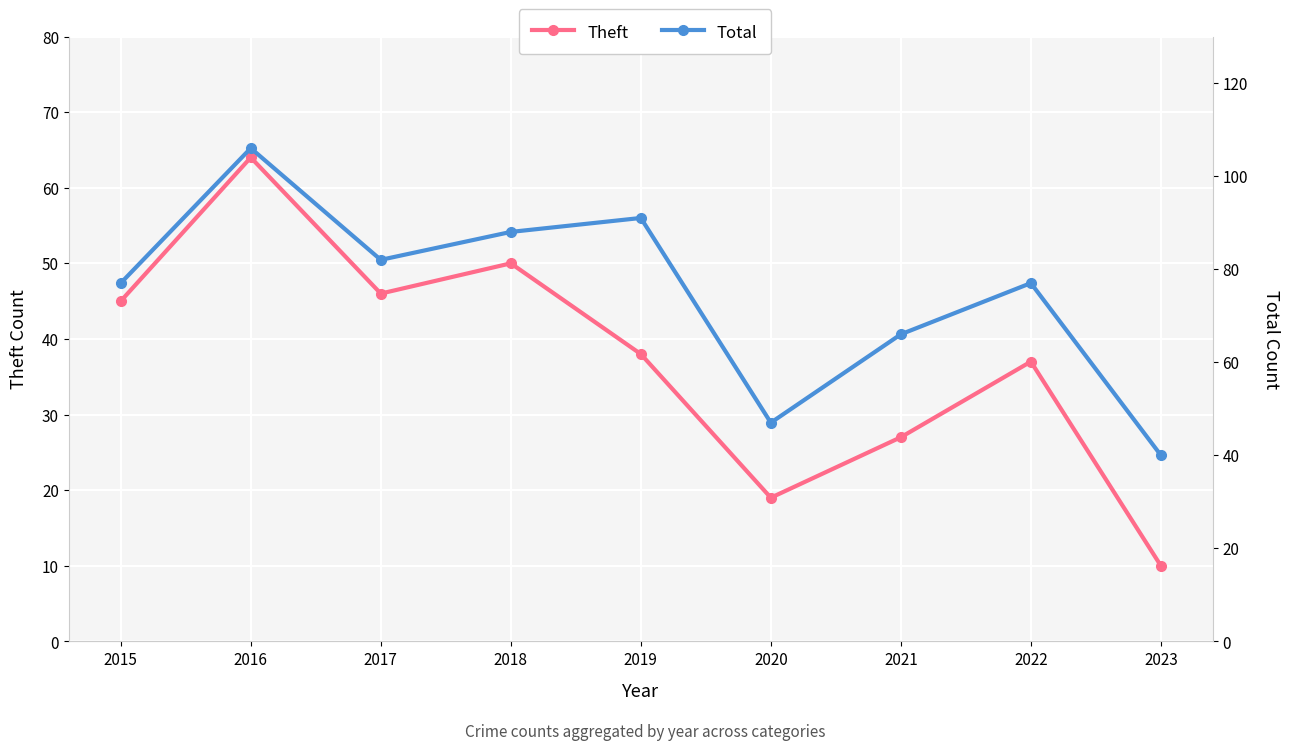

How many lines are shown in the chart?

2